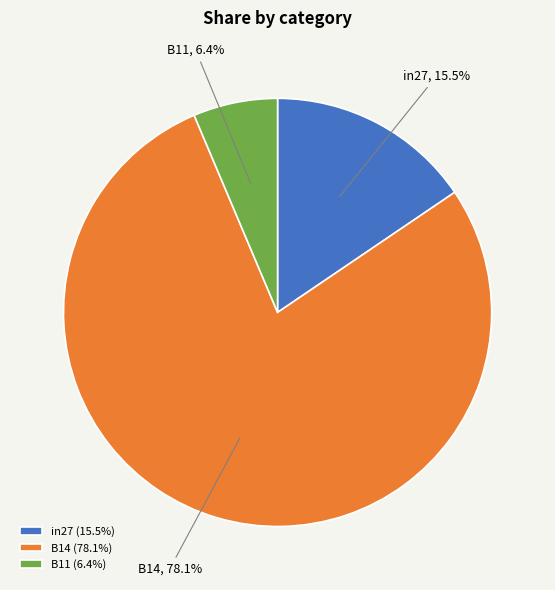

Is there any slice that represents more than half of the pie?

Yes